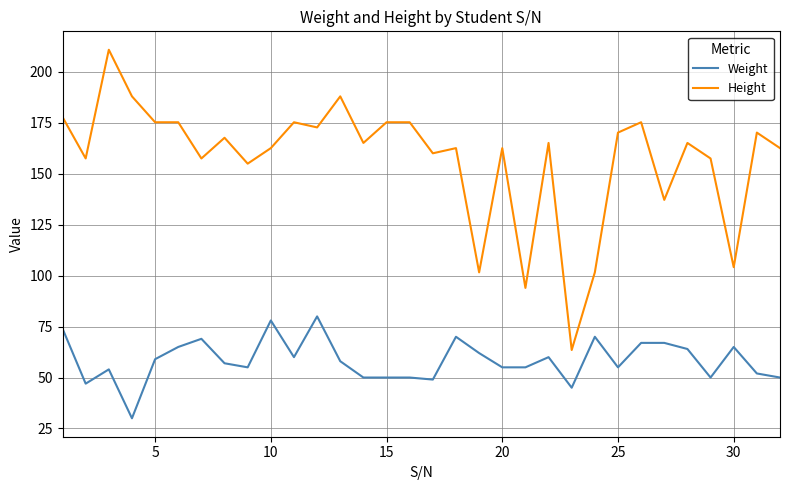

What is the maximum value shown in the chart?

210.8